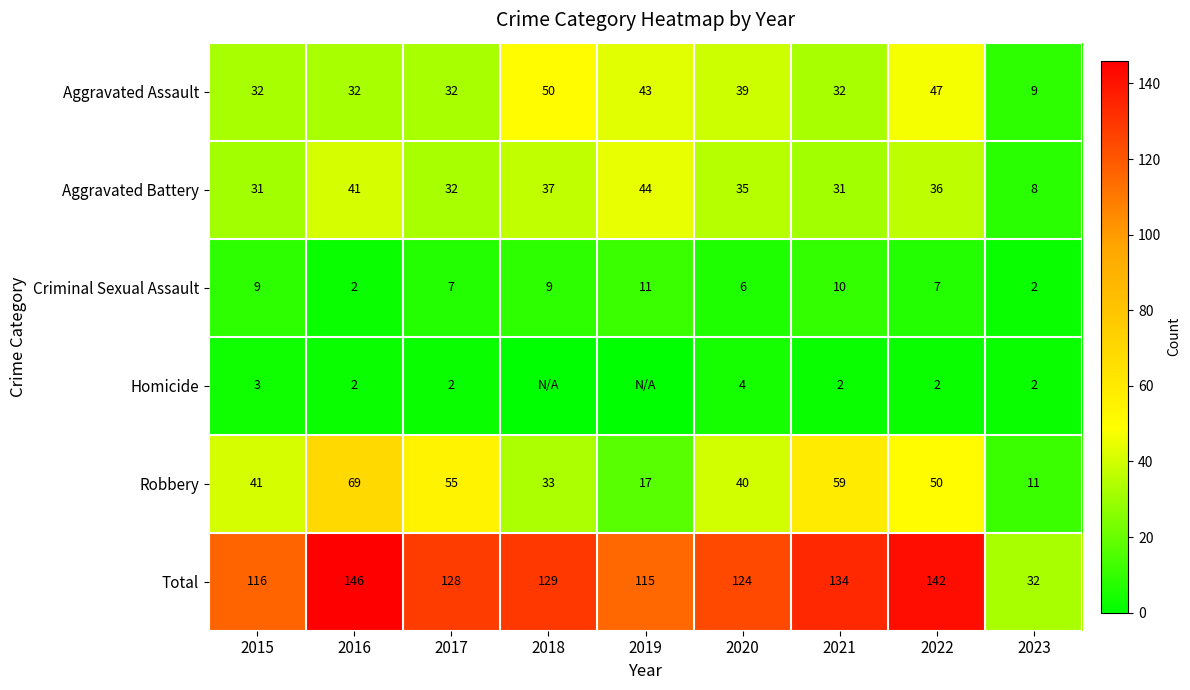

True or false: Total has a value of 116 at 2015.

True